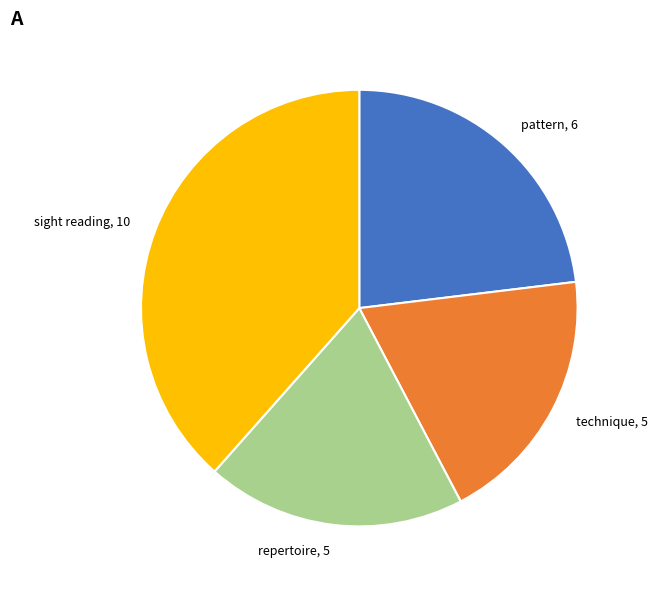

Does any single category account for the majority?

No